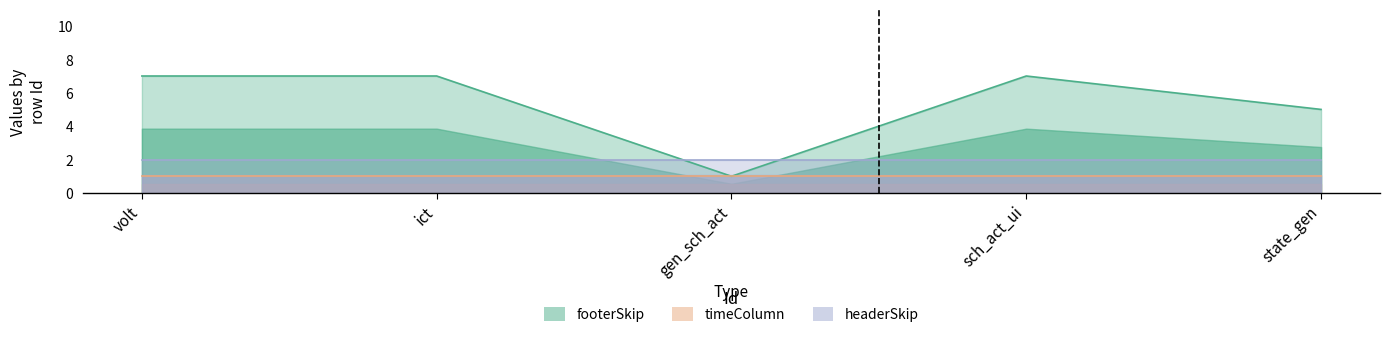

Which series has the largest range (max minus min)?

footerSkip